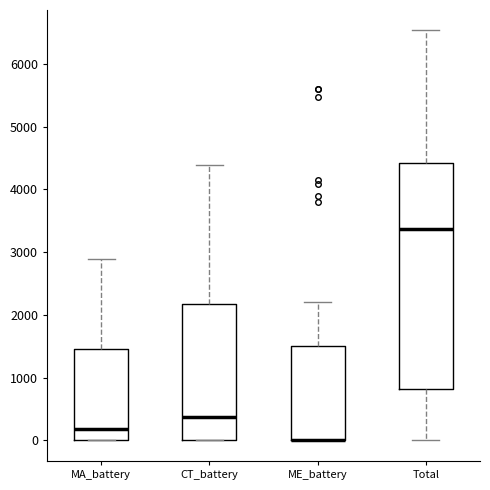

Reading left to right, read every box against the y-axis: the position of its median line, the range the box covers, and the ends of its whiskers. The values are not printed on the chart, so give them approximately, as read against the axis.

MA_battery: median 200, box 0 to 1500, whiskers 0 to 2900
CT_battery: median 400, box 0 to 2200, whiskers 0 to 4400
ME_battery: median 0 (drawn on the box's lower edge), box 0 to 1500, whiskers 0 to 2200
Total: median 3400, box 800 to 4400, whiskers 0 to 6500